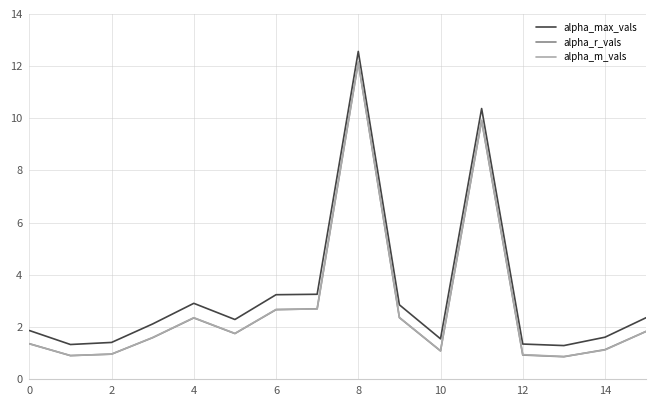

What is the minimum value shown in the chart?

0.9